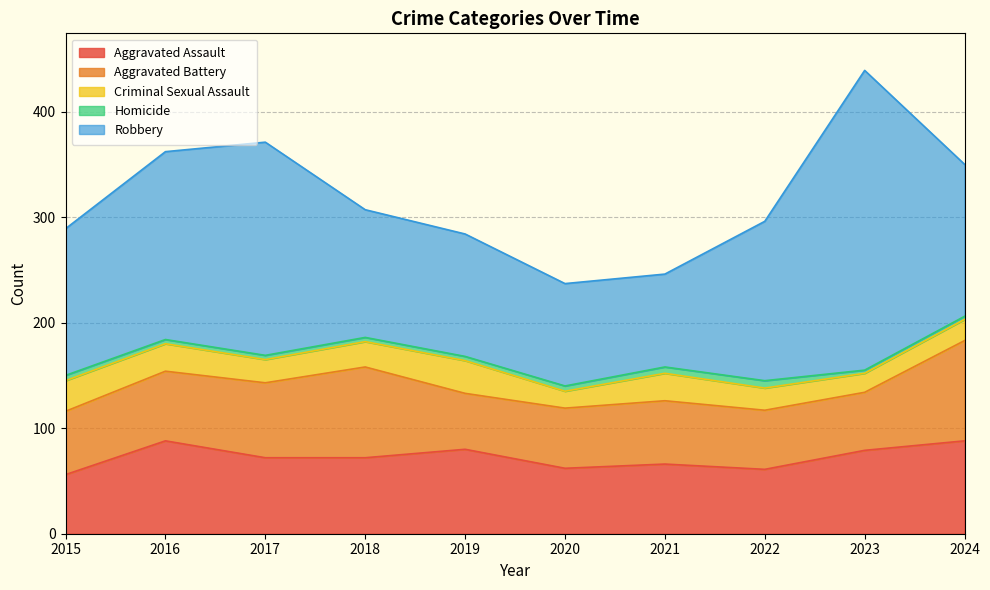

True or false: Aggravated Assault and Robbery intersect in this chart.

False